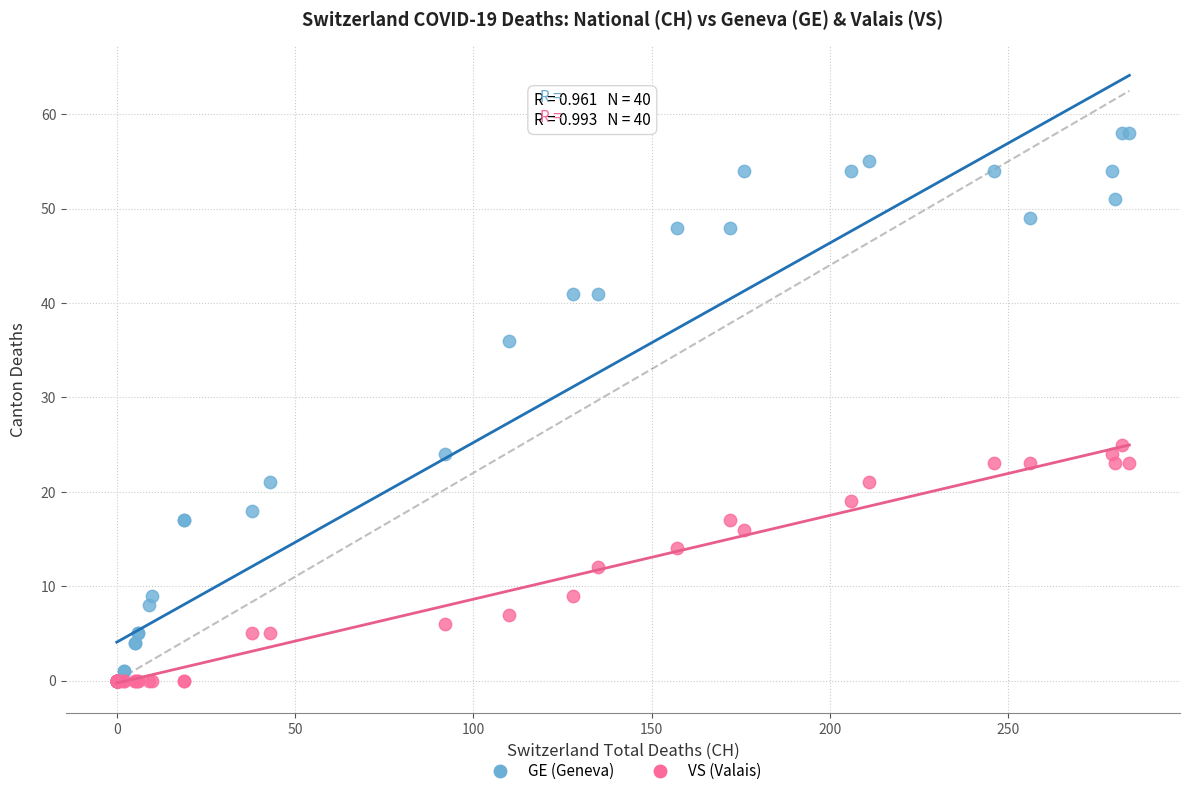

Which series has the widest spread of Y values?

GE (Geneva)